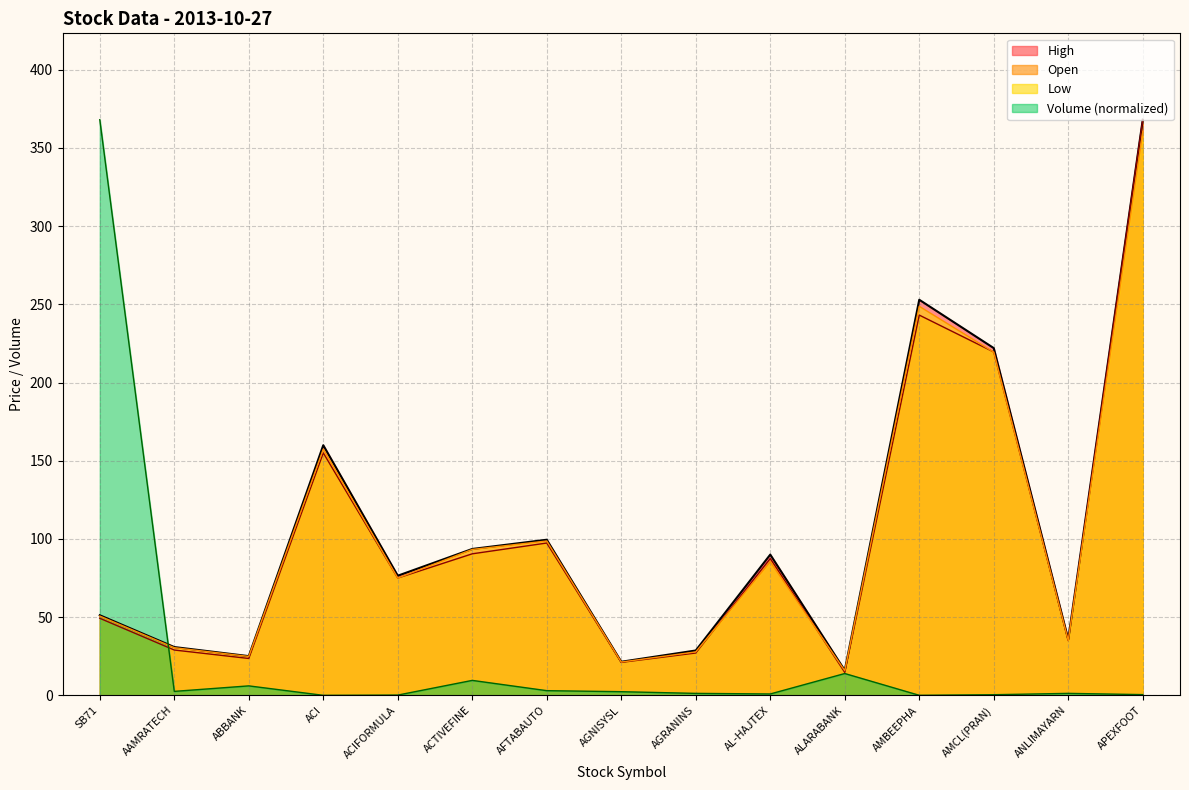

What is the label of the 15th point from the right?

SB71